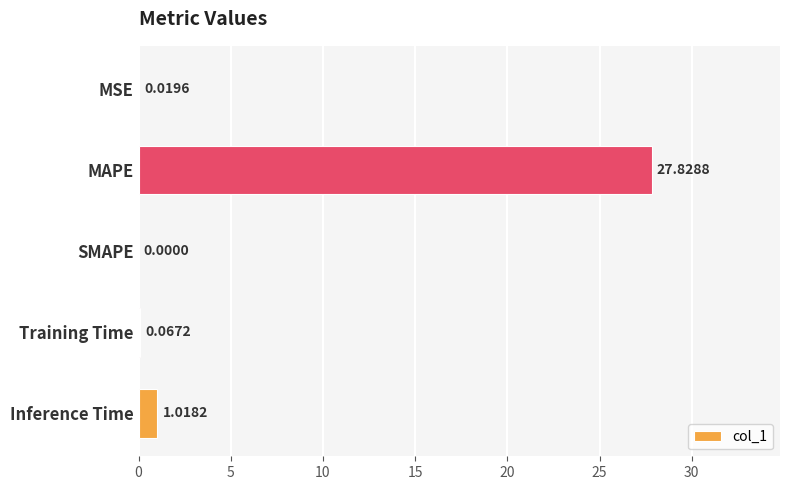

What is the maximum value shown in the chart?

27.8